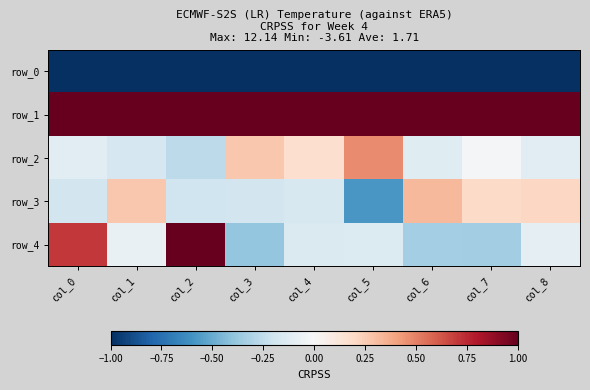

The value of row_4 at col_2 is 1.6. True or false?

False